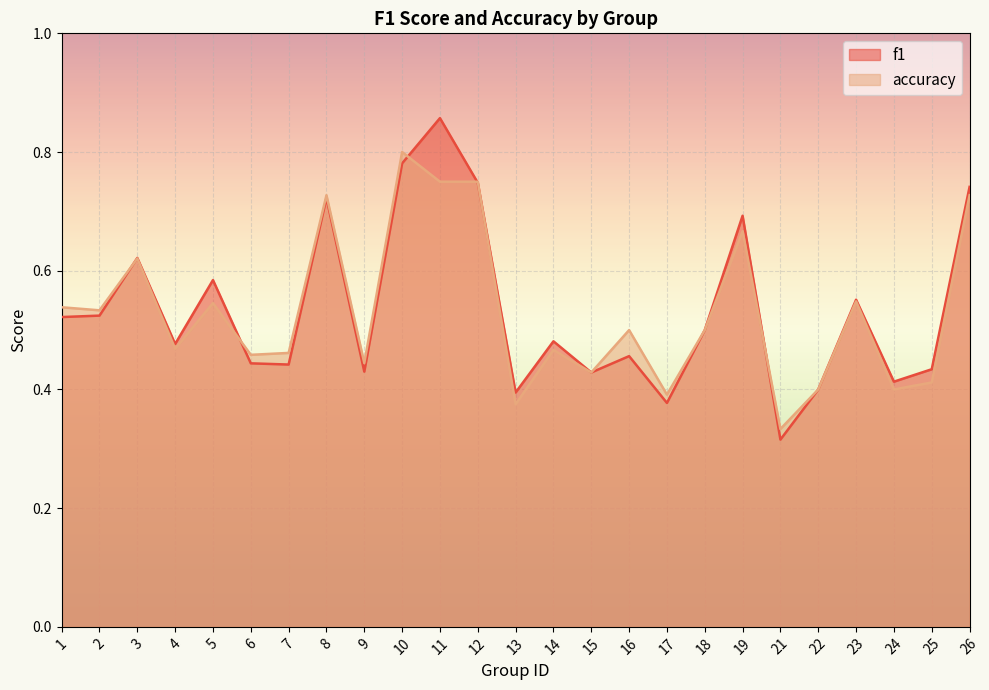

What is the value of the accuracy point at the 19th from the left?

0.7